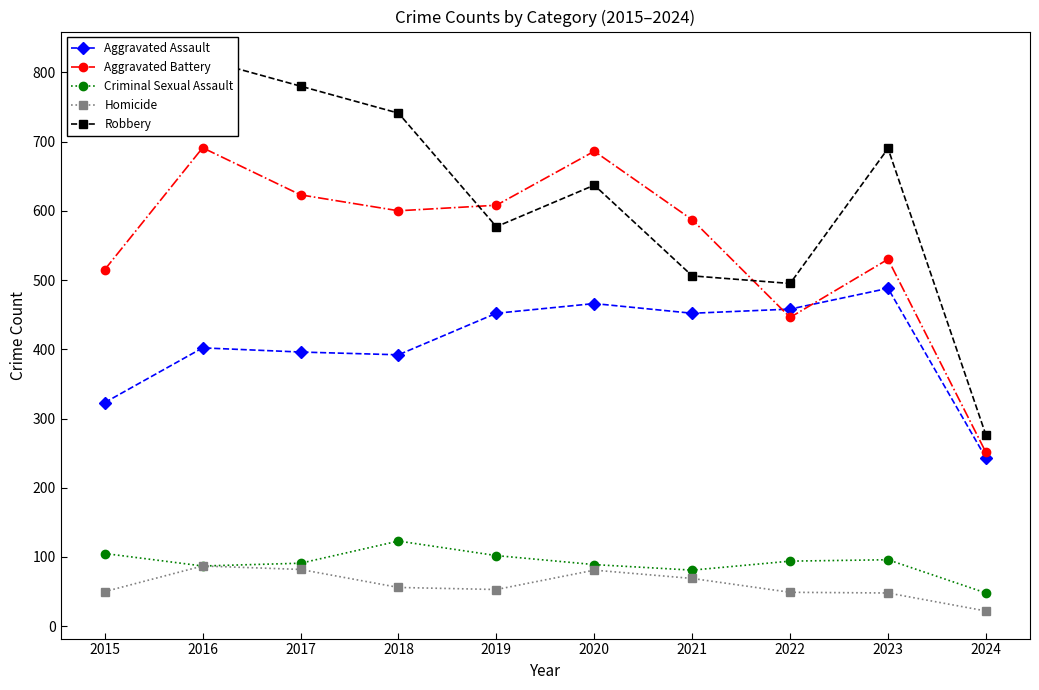

Reading left to right, list all the values displayed in this chart.

Aggravated Assault: 323	402	396	392	452	466	452	458	488	243
Aggravated Battery: 515	691	623	600	608	686	587	446	530	251
Criminal Sexual Assault: 105	87	91	123	102	89	81	94	96	48
Homicide: 50	87	82	56	53	81	69	49	48	22
Robbery: 726	819	780	741	577	637	506	495	690	276